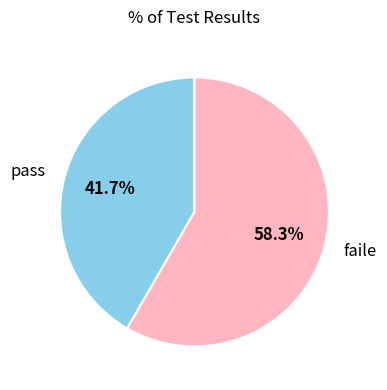

To the nearest percent, what is the difference between the pass and faile slice percentages?

17%